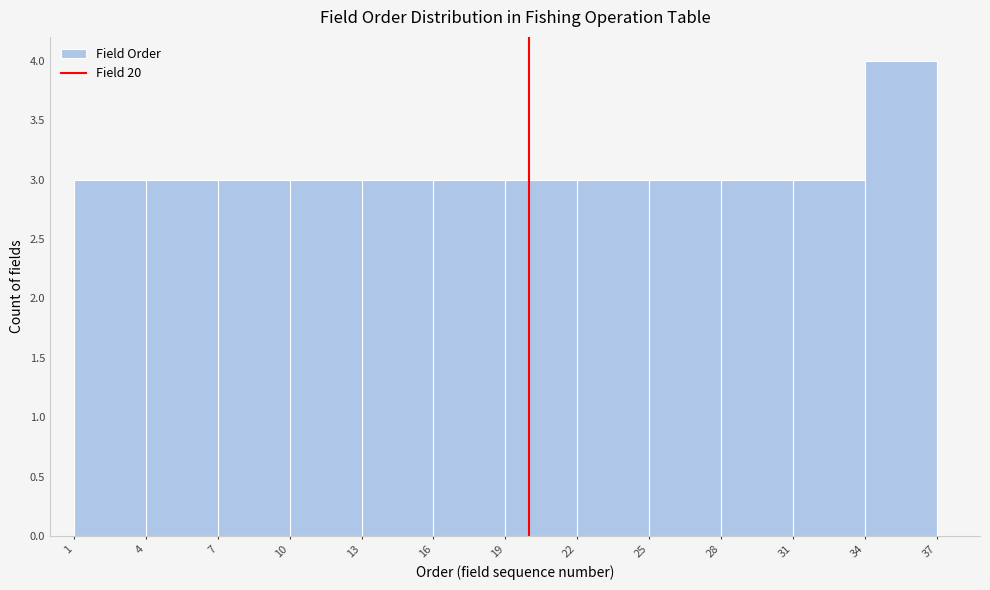

Reading left to right, list every bar in this chart as the range it spans on the x-axis followed by its height. The values are not printed on the chart, so give them approximately, as read against the axis.

1 to 4: 3
4 to 7: 3
7 to 10: 3
10 to 13: 3
13 to 16: 3
16 to 19: 3
19 to 22: 3
22 to 25: 3
25 to 28: 3
28 to 31: 3
31 to 34: 3
34 to 37: 4